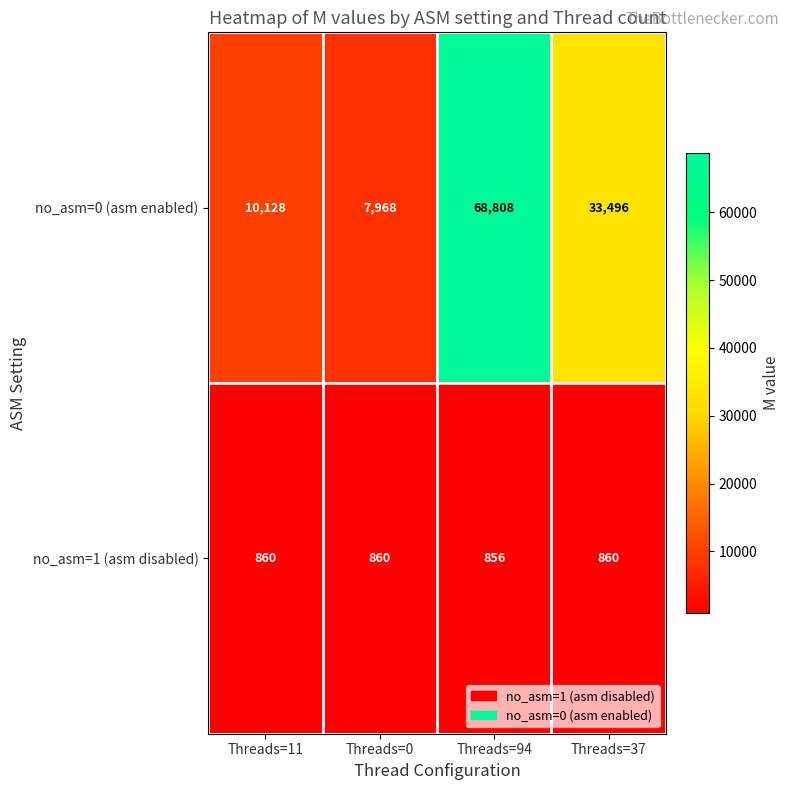

What is the greatest value displayed?

68808